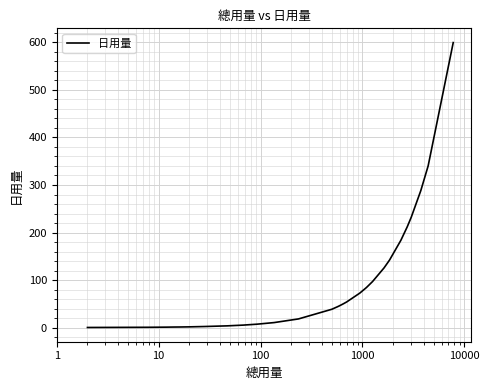

What is the smallest value displayed?

0.2